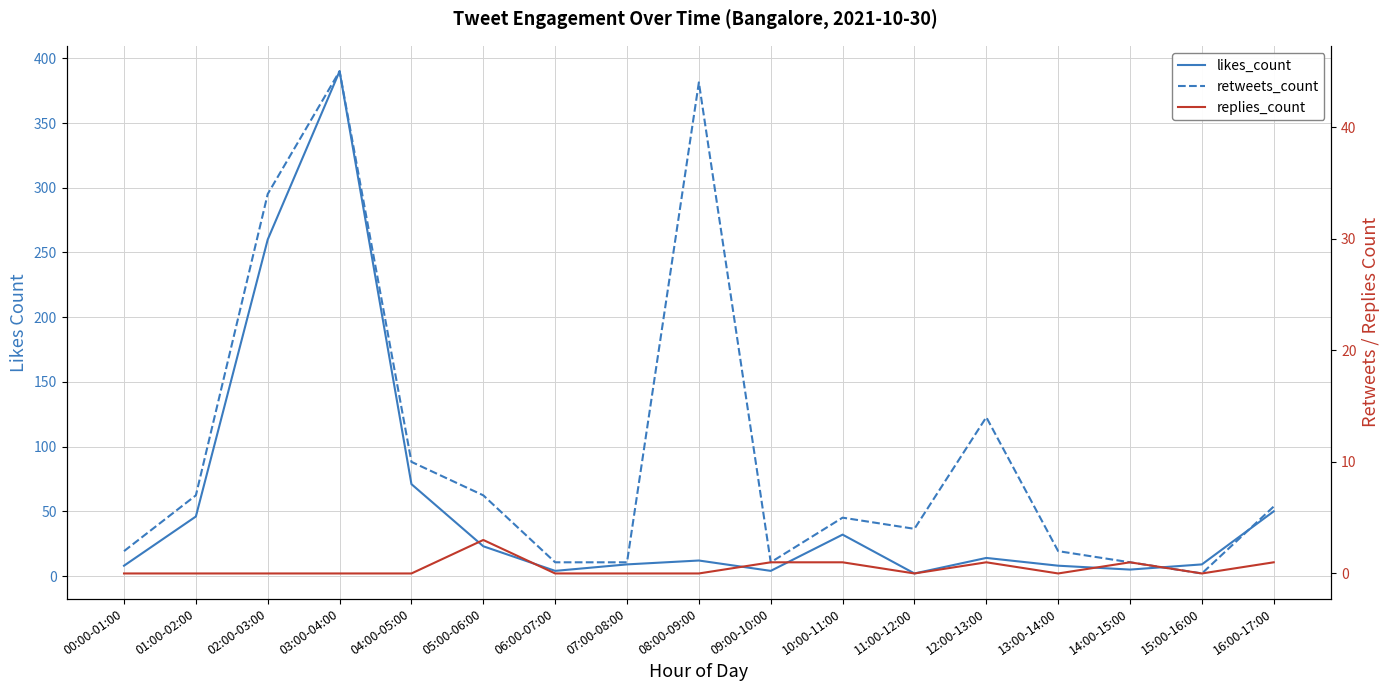

Rank the series at 13:00-14:00 from lowest to highest value.

replies_count, retweets_count, likes_count